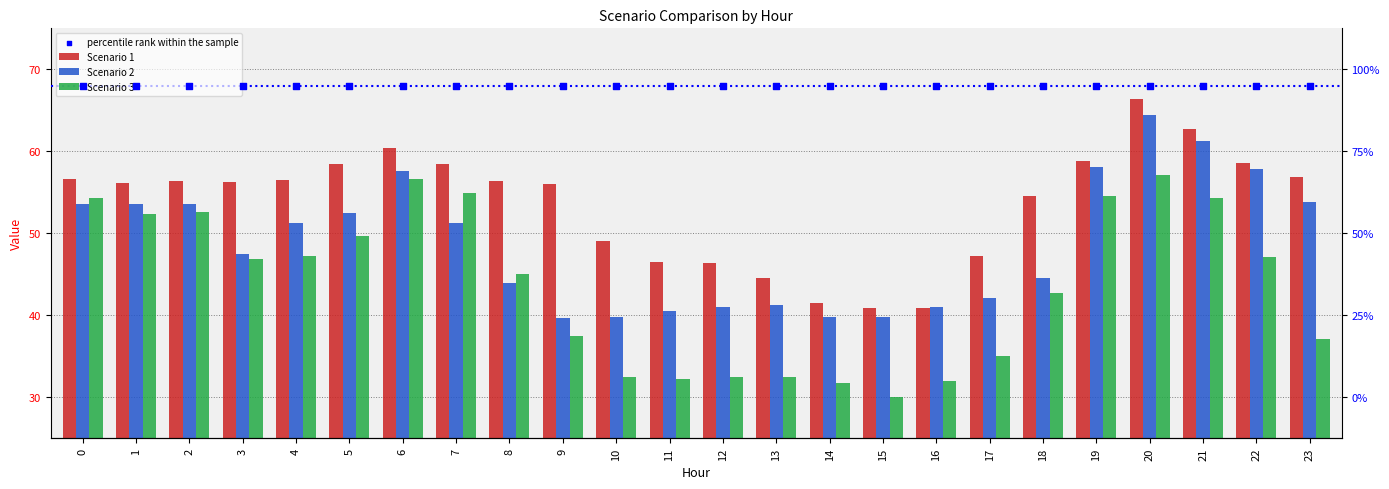

Which series reaches the maximum Y coordinate?

percentile rank within the sample